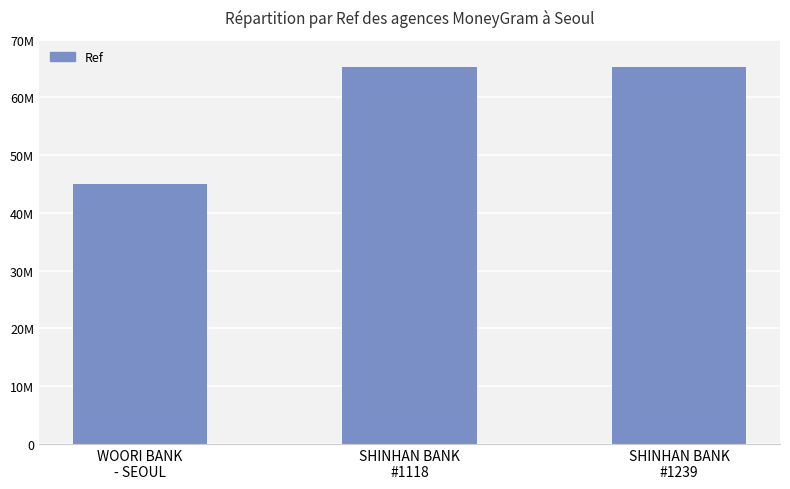

What is the change in value from WOORI BANK
- SEOUL to SHINHAN BANK
#1118?

+20304400